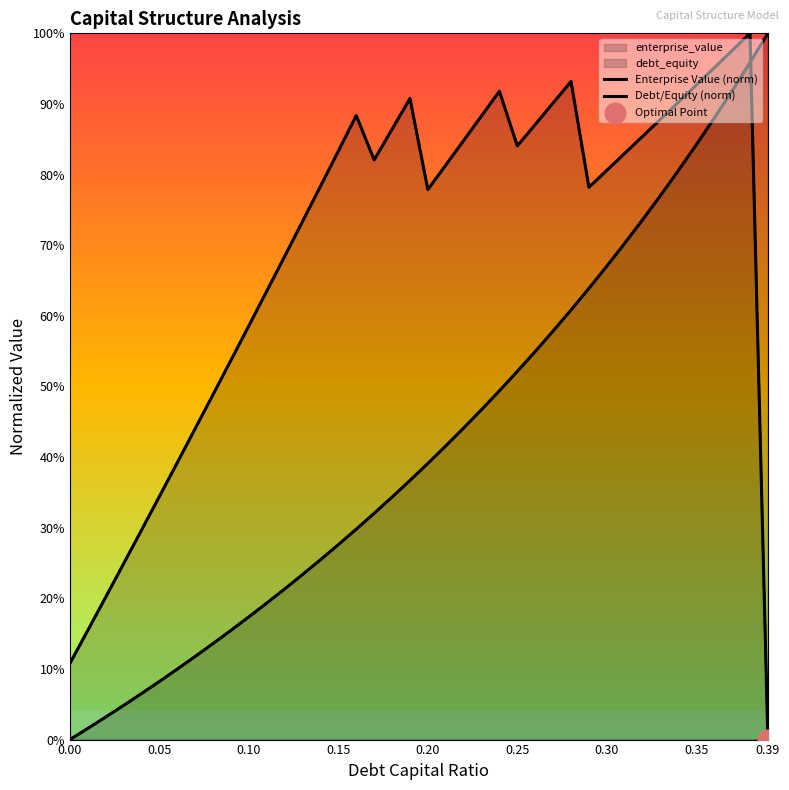

Which series contains the lowest Y value?

Enterprise Value (norm)